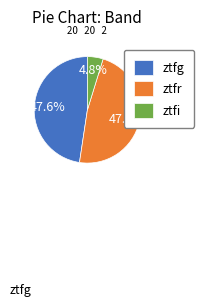

What percentage is the ztfr slice, to the nearest percent?

48%